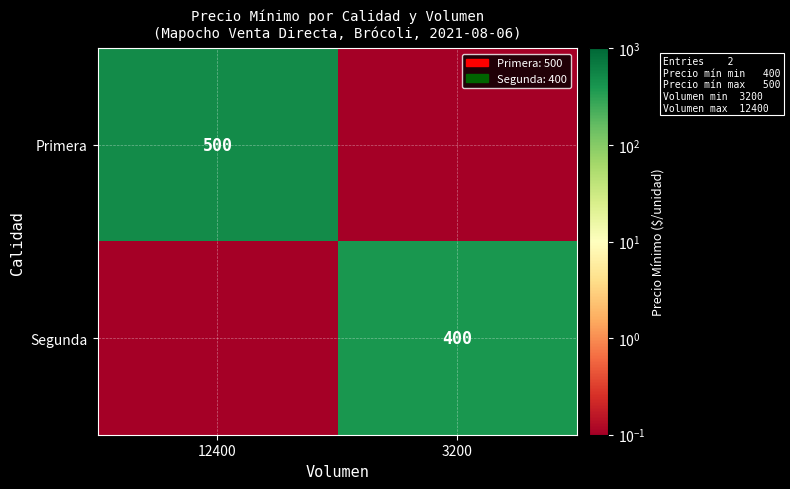

True or false: Segunda has a value of 580.1 at 3200.

False